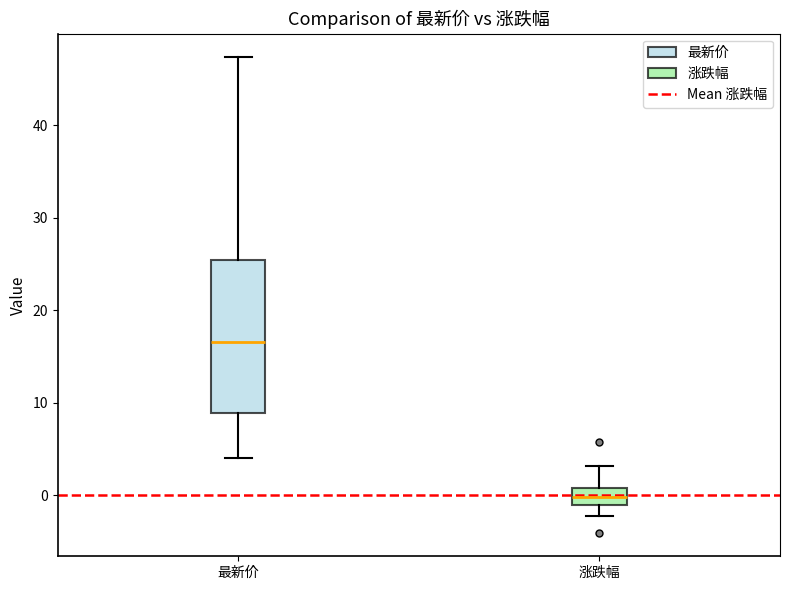

Reading left to right, transcribe this box plot: for each box, give where its median line is, the range the box spans, and where its two whiskers end, as read against the y-axis. The values are not printed on the chart, so give them approximately, as read against the axis.

最新价: median 17, box 9 to 25, whiskers 4 to 47
涨跌幅: median 0, box -1 to 1, whiskers -2 to 3